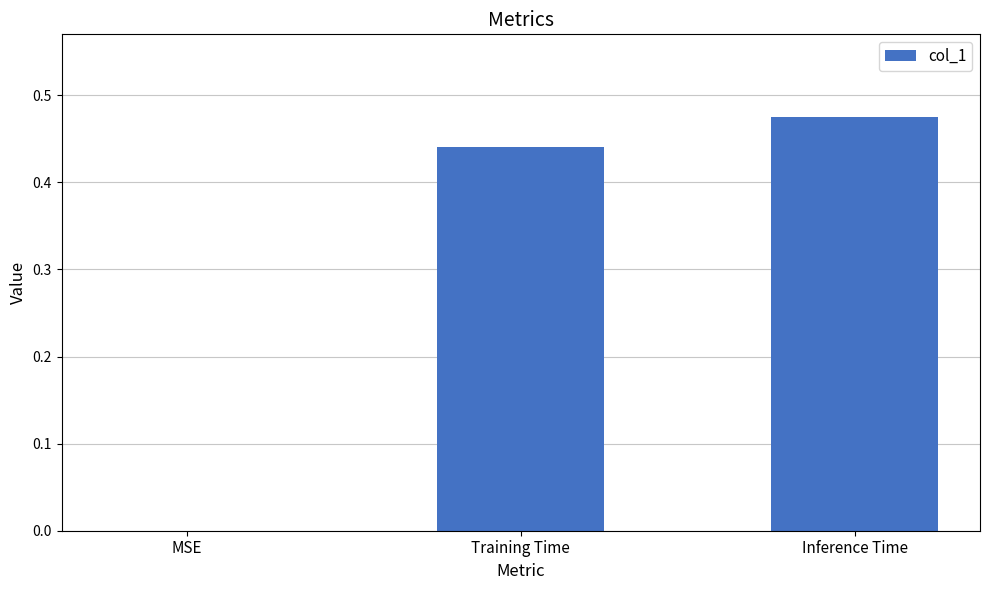

Which has a higher value, Training Time or Inference Time?

Inference Time